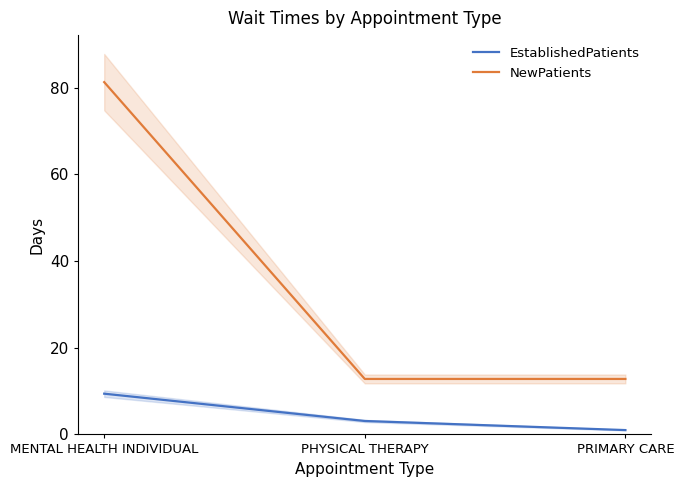

At how many categories does at least one series exceed 78?

1